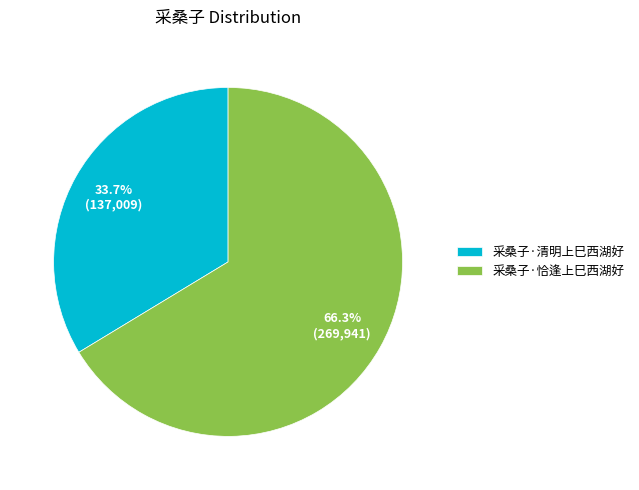

What is the majority slice?

采桑子·恰逢上巳西湖好